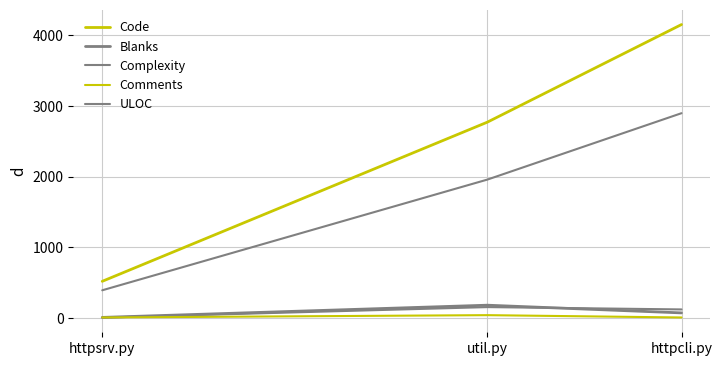

Read the ULOC value at util.py.

1960